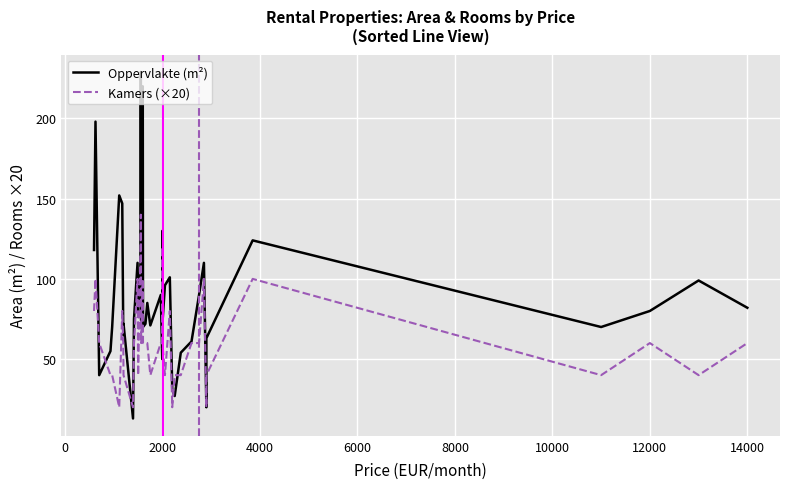

The Kamers (×20) series shows 102 at 2000. True or false?

False